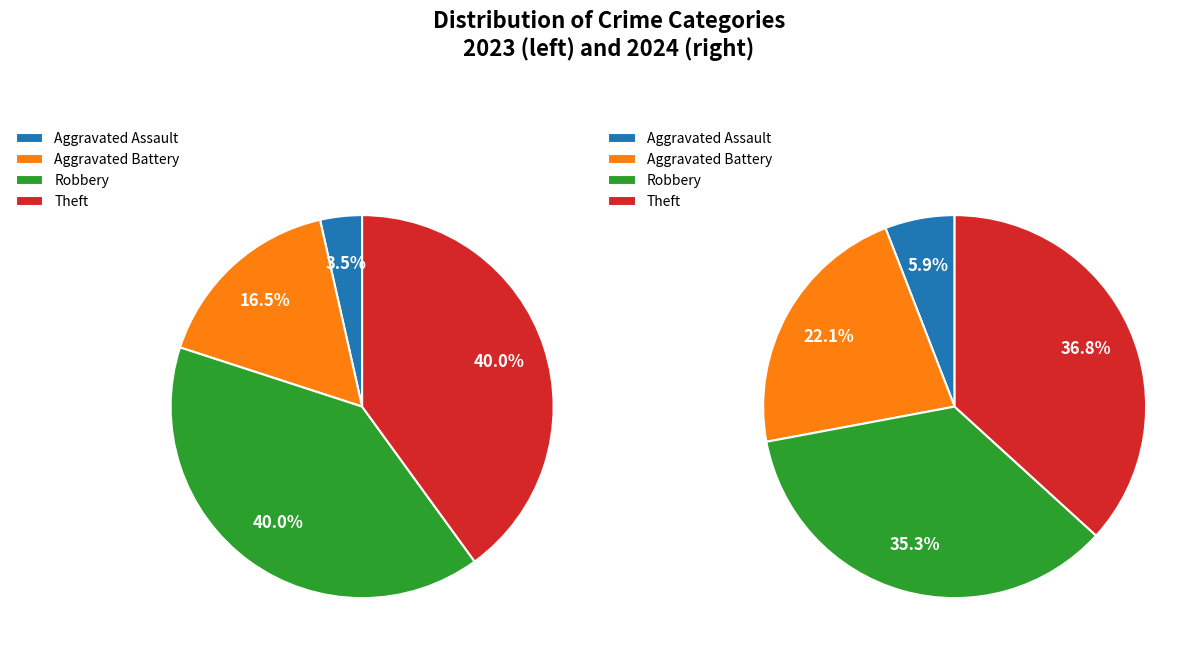

What portion of the pie excludes 3?

60.0%